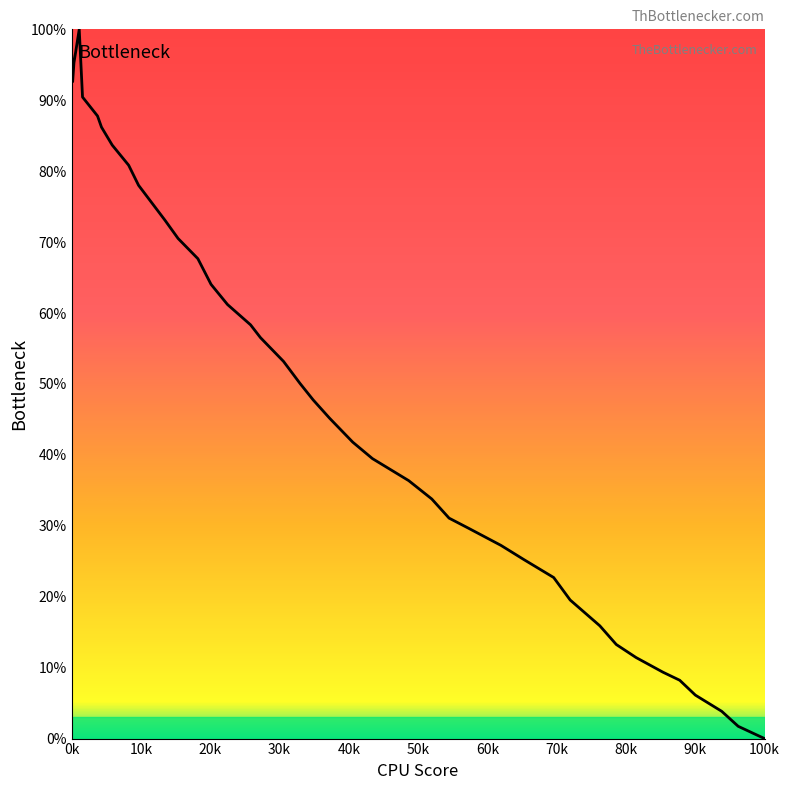

Does the chart display data point markers on the line(s)?

No